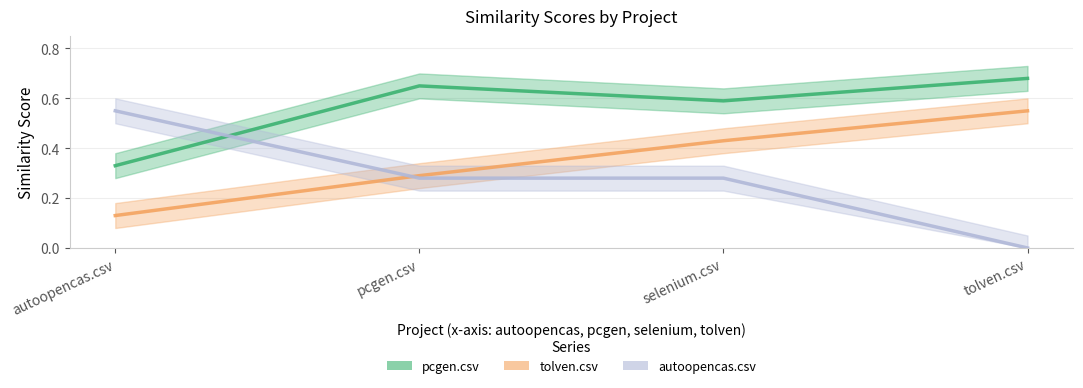

True or false: autoopencas.csv has more than 1 points higher than both neighbors.

False